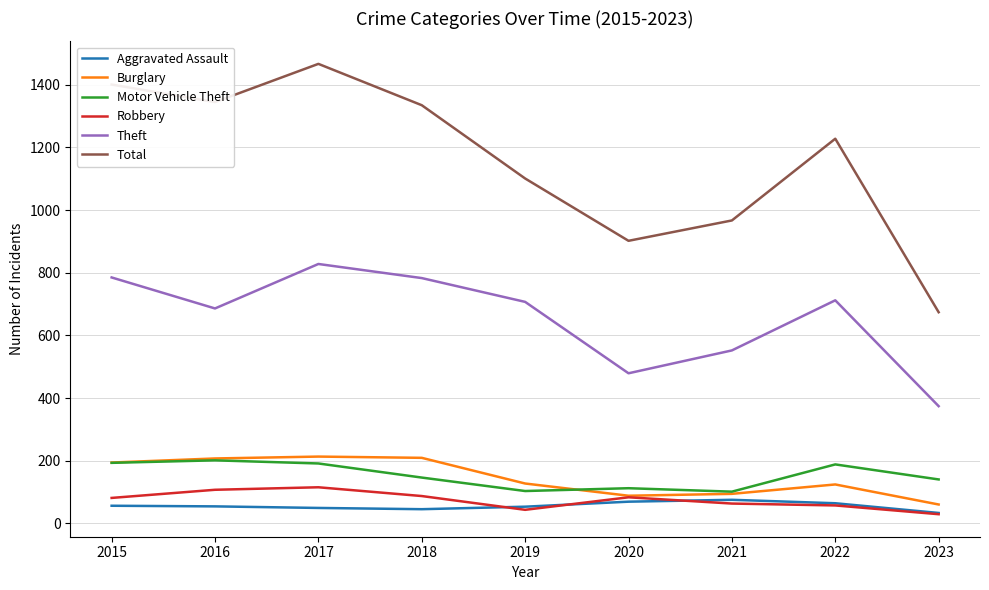

Which series has the largest range (max minus min)?

Total